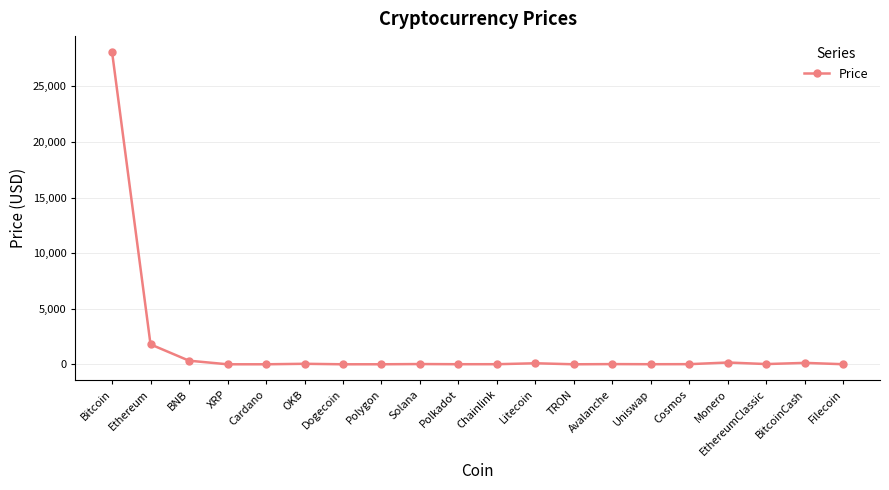

True or false: there are more than 0 points higher than both neighbors.

True